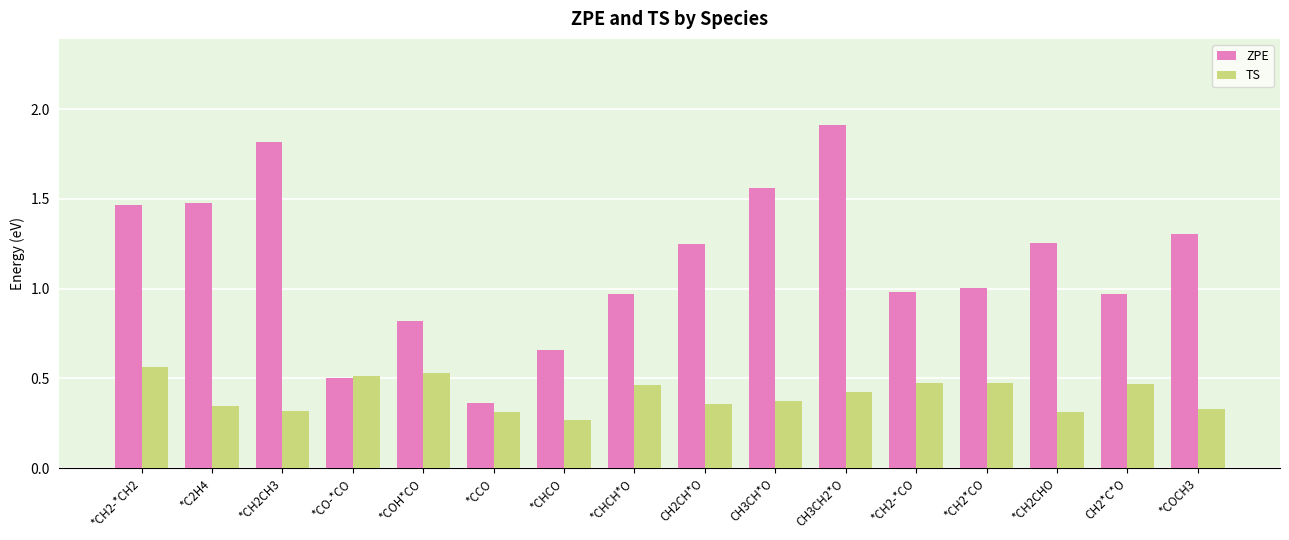

What is the label of the 9th bar from the left?

CH2CH*O